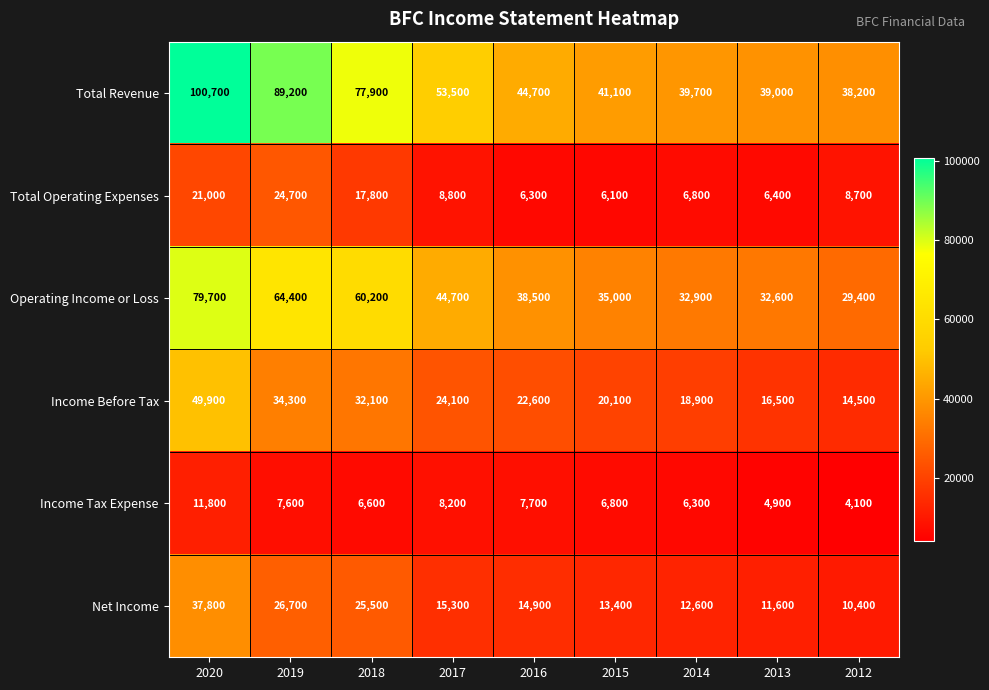

The value of Total Operating Expenses at 2015 is 2895. True or false?

False